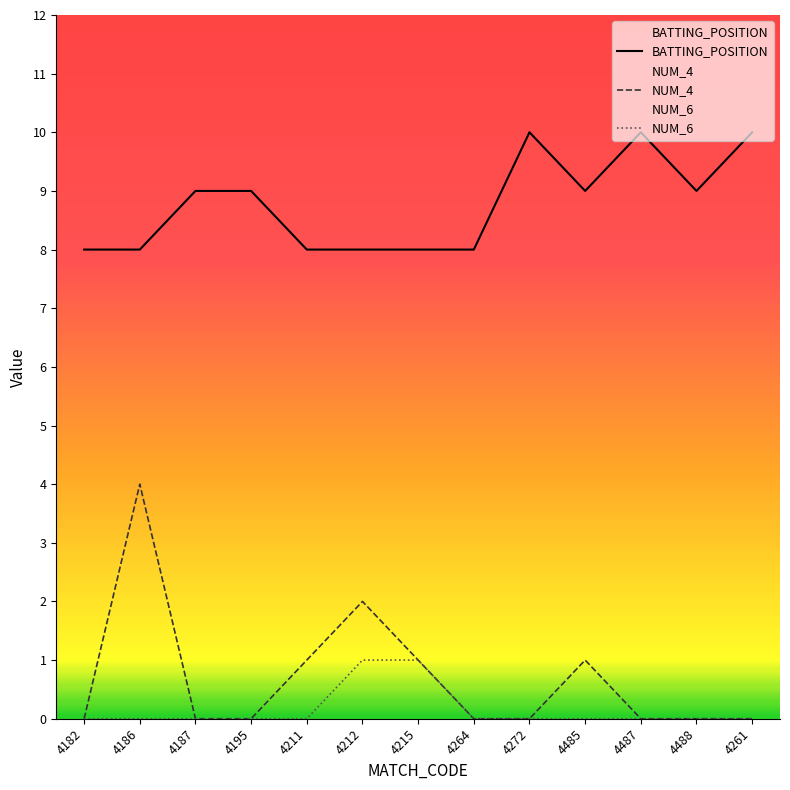

Which category has the highest value across all series?

4272